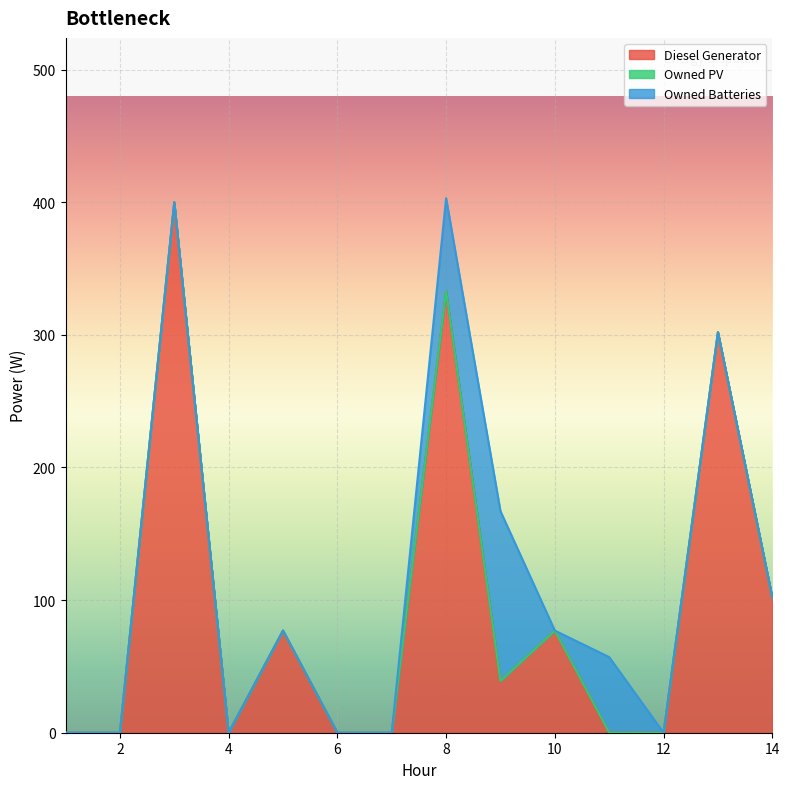

How many lines are shown in the chart?

3